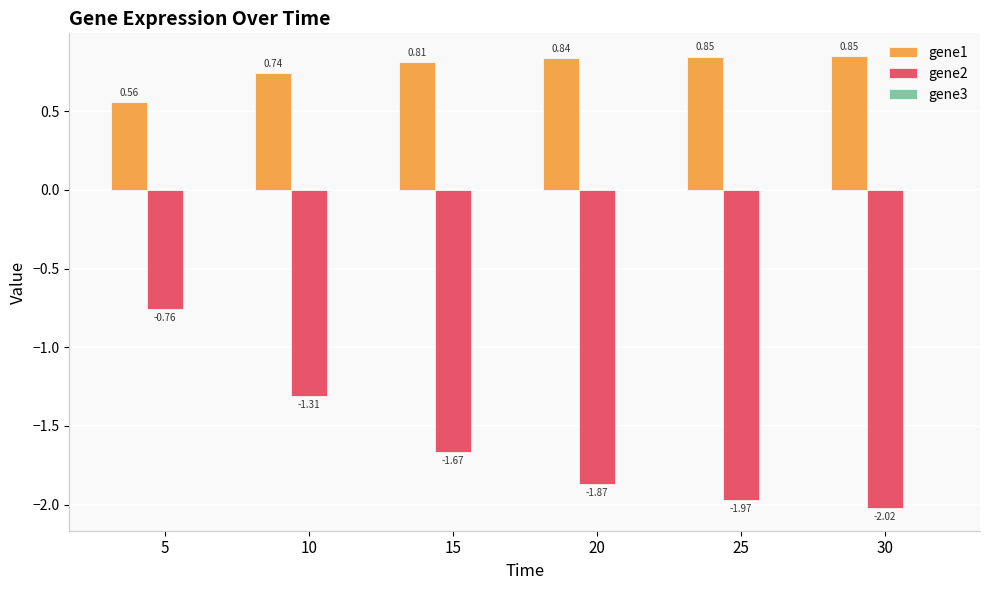

Which series has the largest total across all categories?

gene1